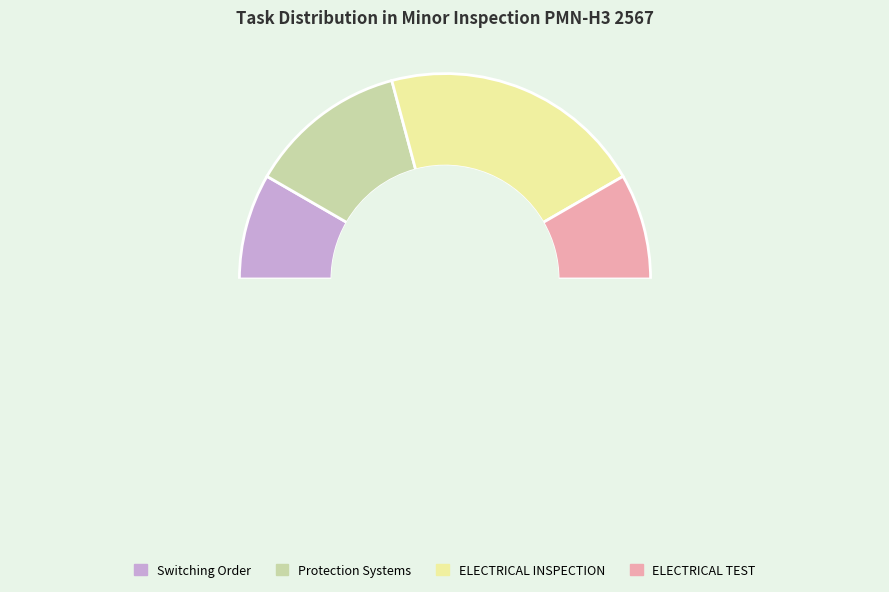

The Switching Order slice represents 17% of the pie. True or false?

True